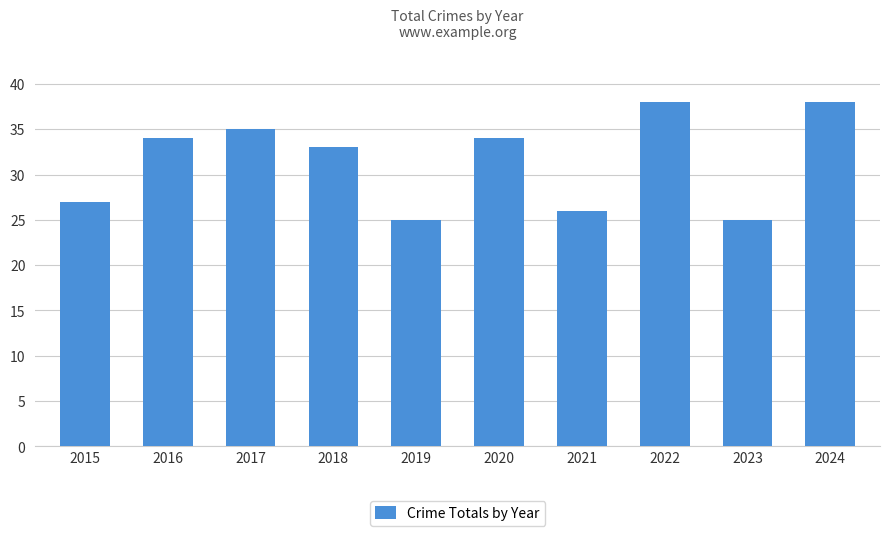

At which label is the value closest to 31?

2018